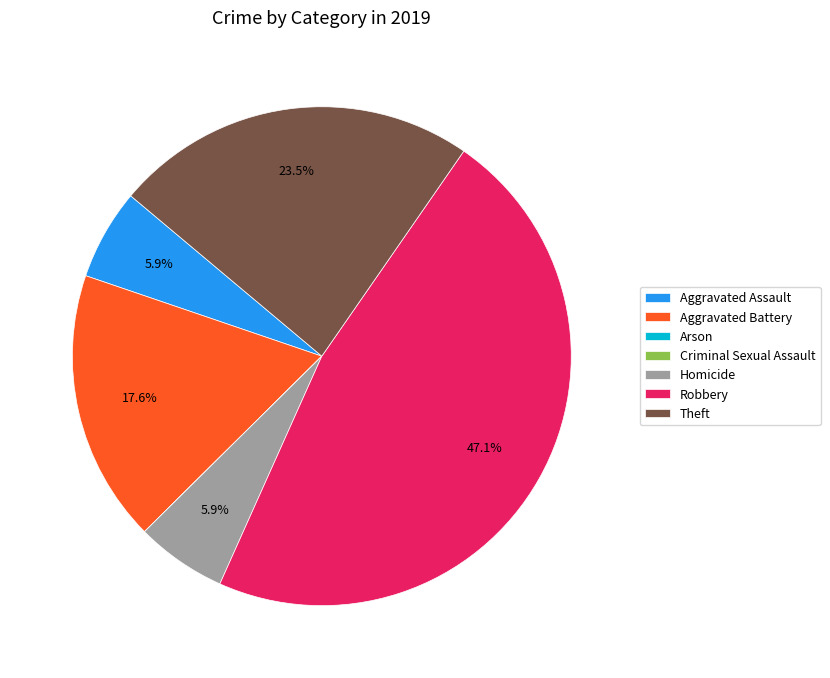

How much of the chart is everything except Theft?

76.5%